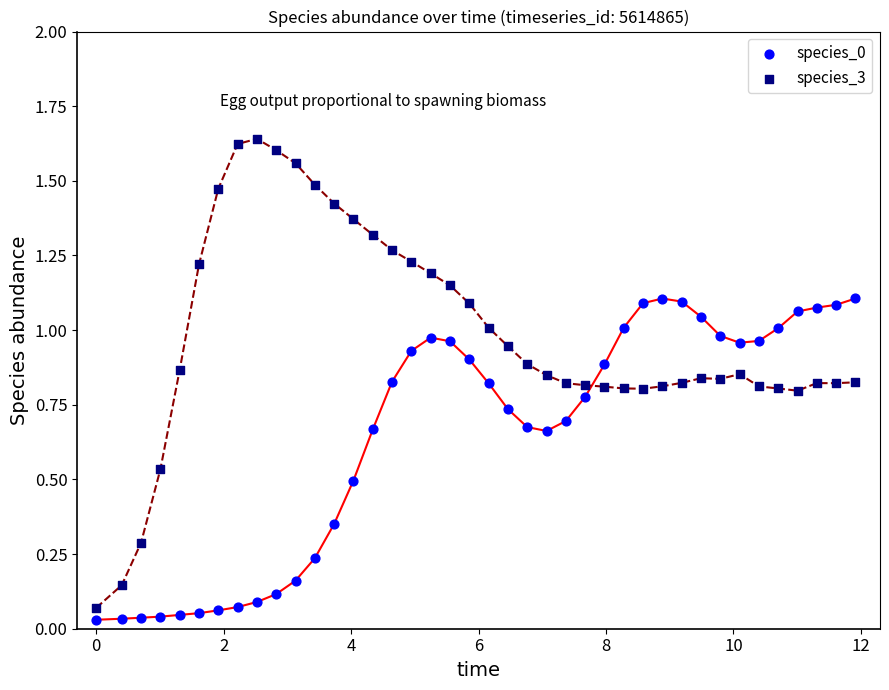

Which series reaches the maximum Y coordinate?

species_3